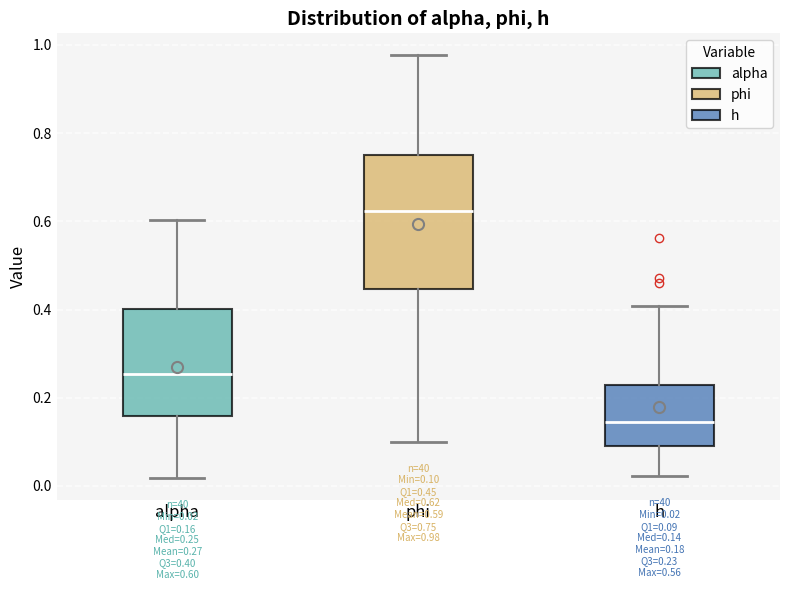

Which box's median line is the highest?

phi